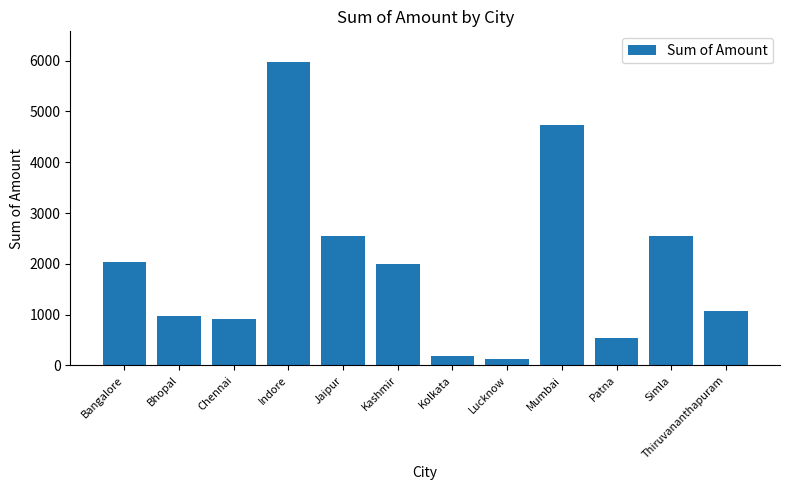

What is the difference between the second highest and second lowest values?

4551